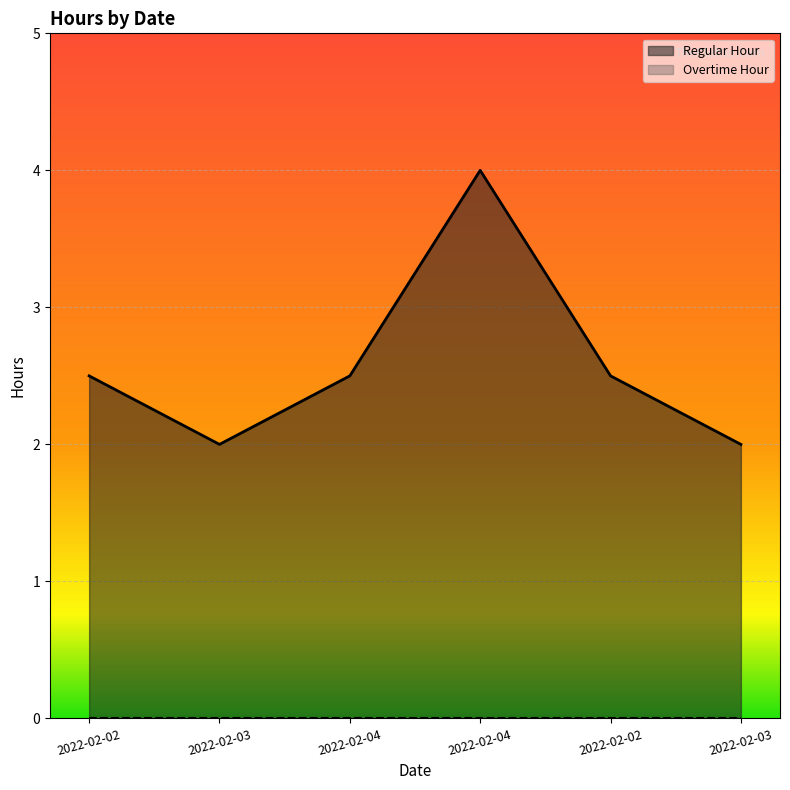

Reading right to left, list all the values displayed in this chart.

2022-02-03=2.0	2022-02-02=2.5	2022-02-04=4.0	2022-02-04=2.5	2022-02-03=2.0	2022-02-02=2.5